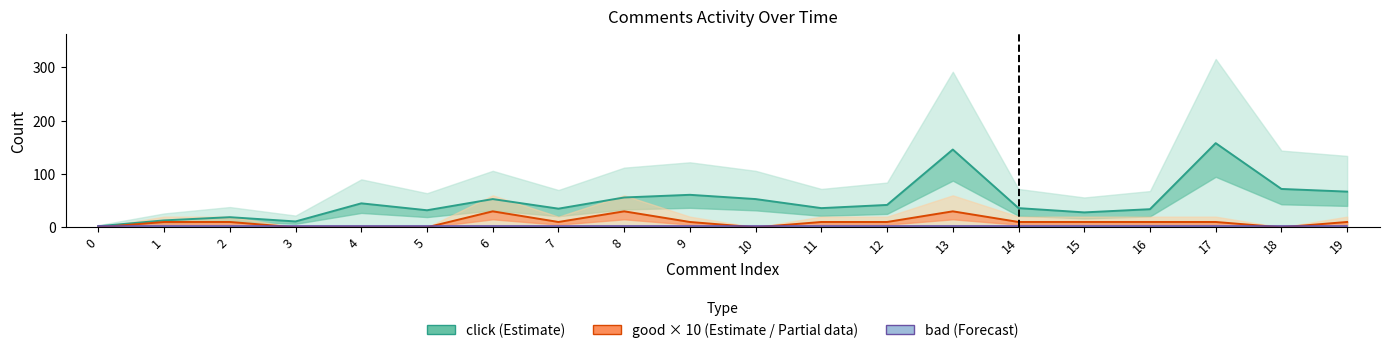

Between 6 and 0, which is larger?

6